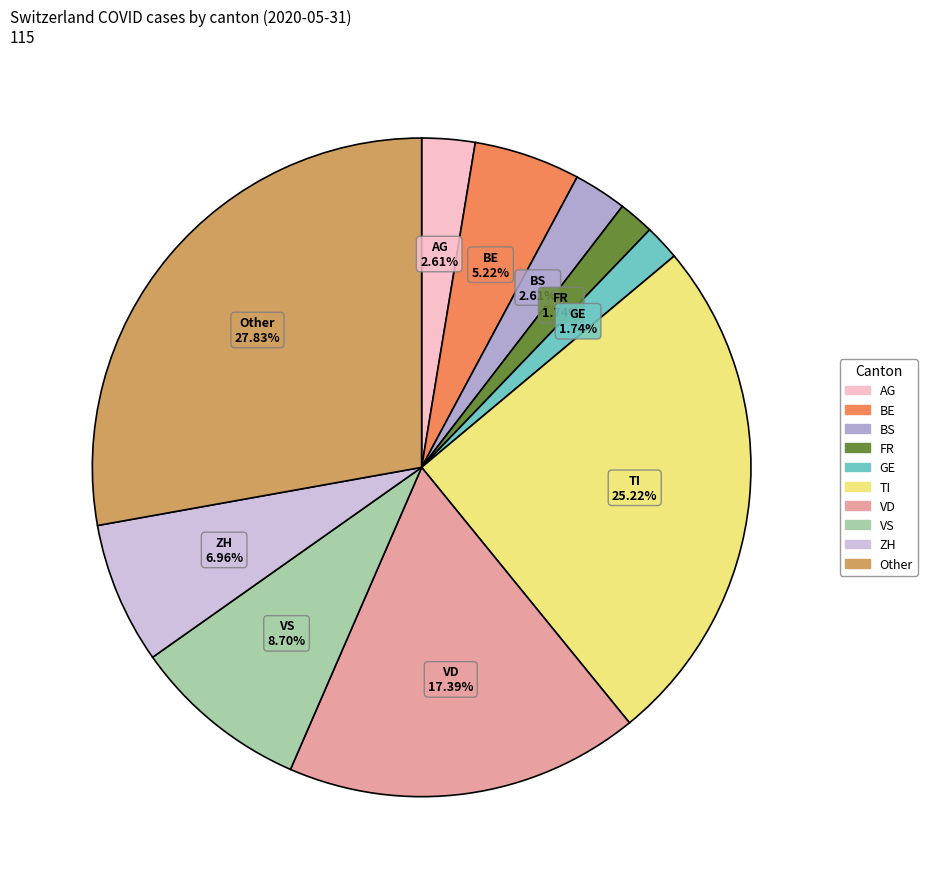

To the nearest percent, what is the difference between the largest and smallest slice percentages?

26%